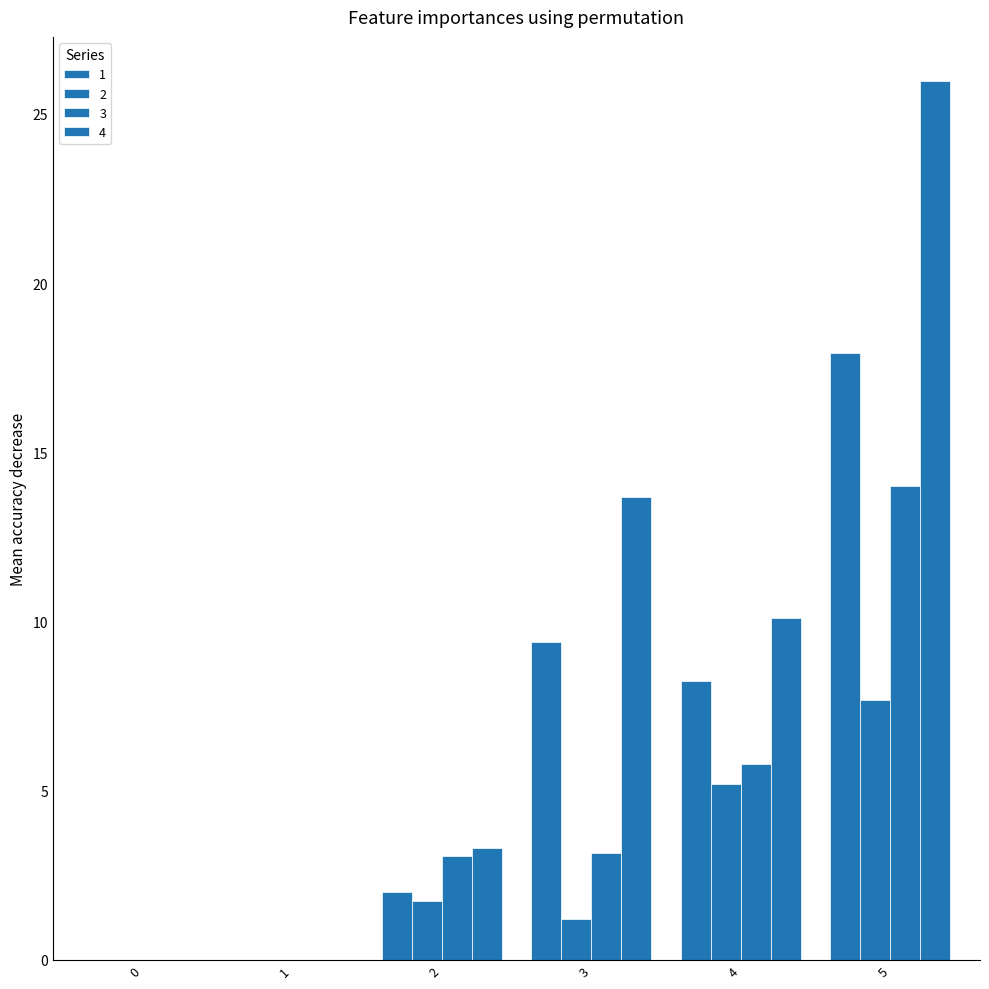

At which category is the sum across all series the highest?

5